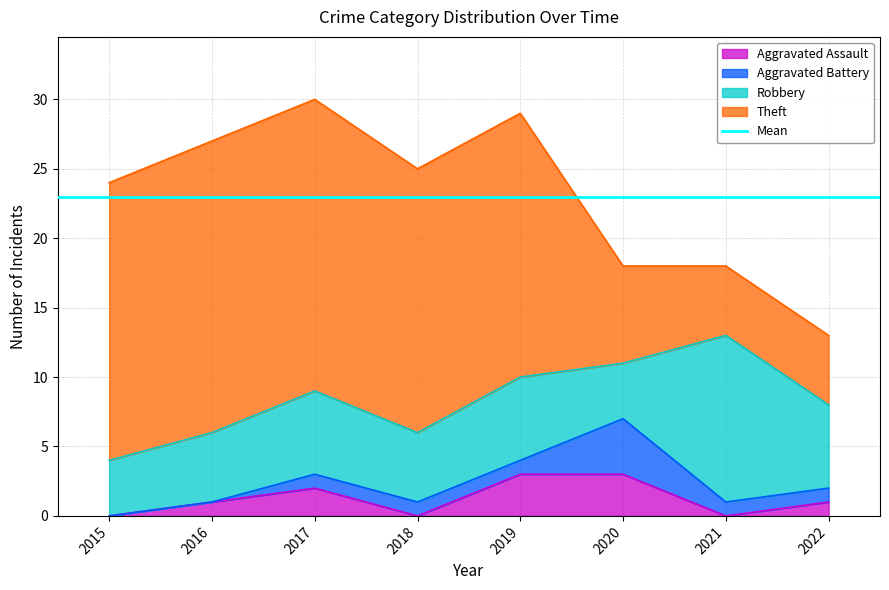

Is it true that Aggravated Assault equals 2 at 2017?

True